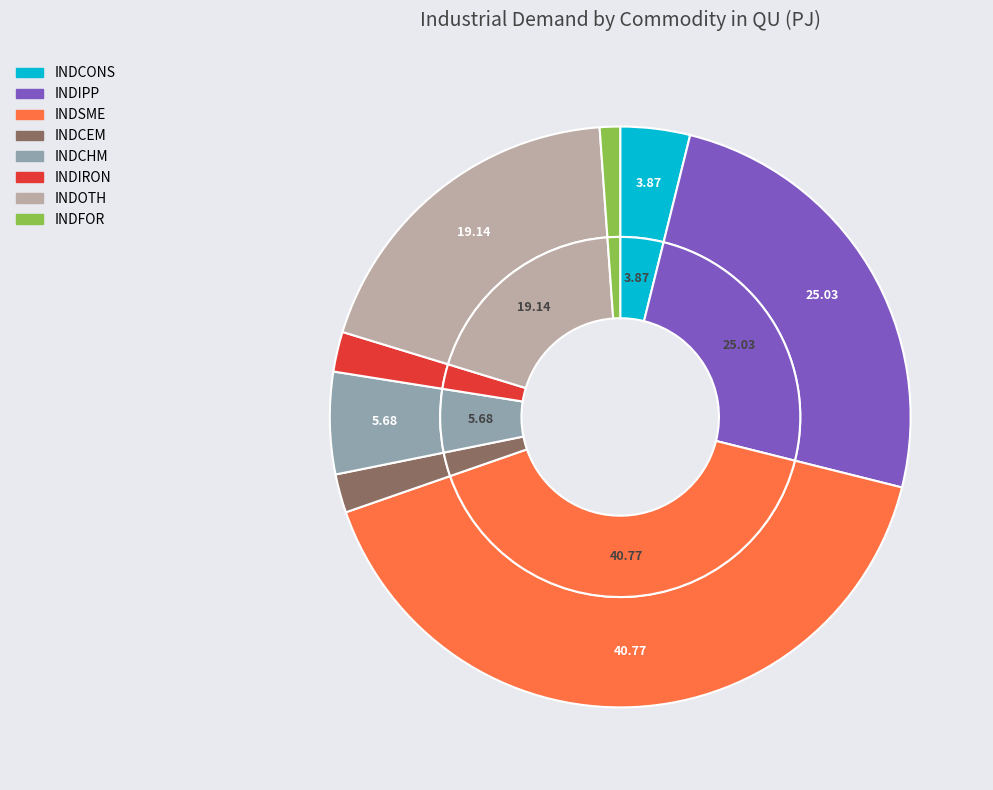

What percentage is the INDSME slice, to the nearest percent?

41%